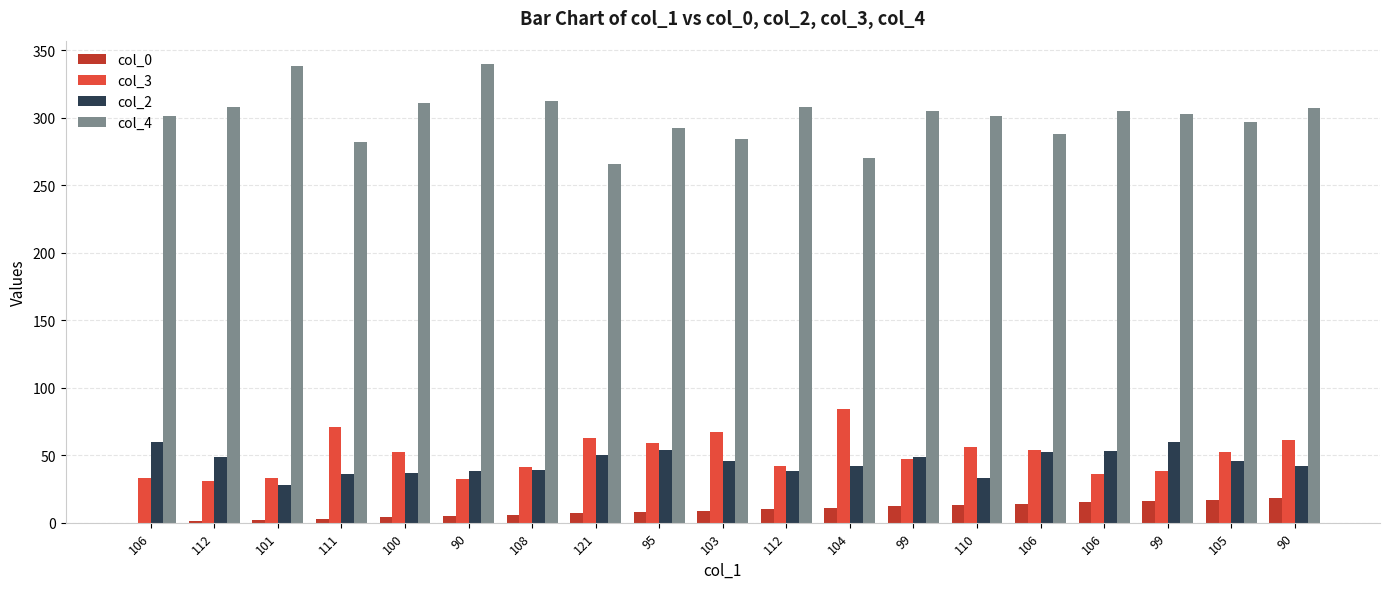

What is the difference between the highest and lowest values at 106?

301